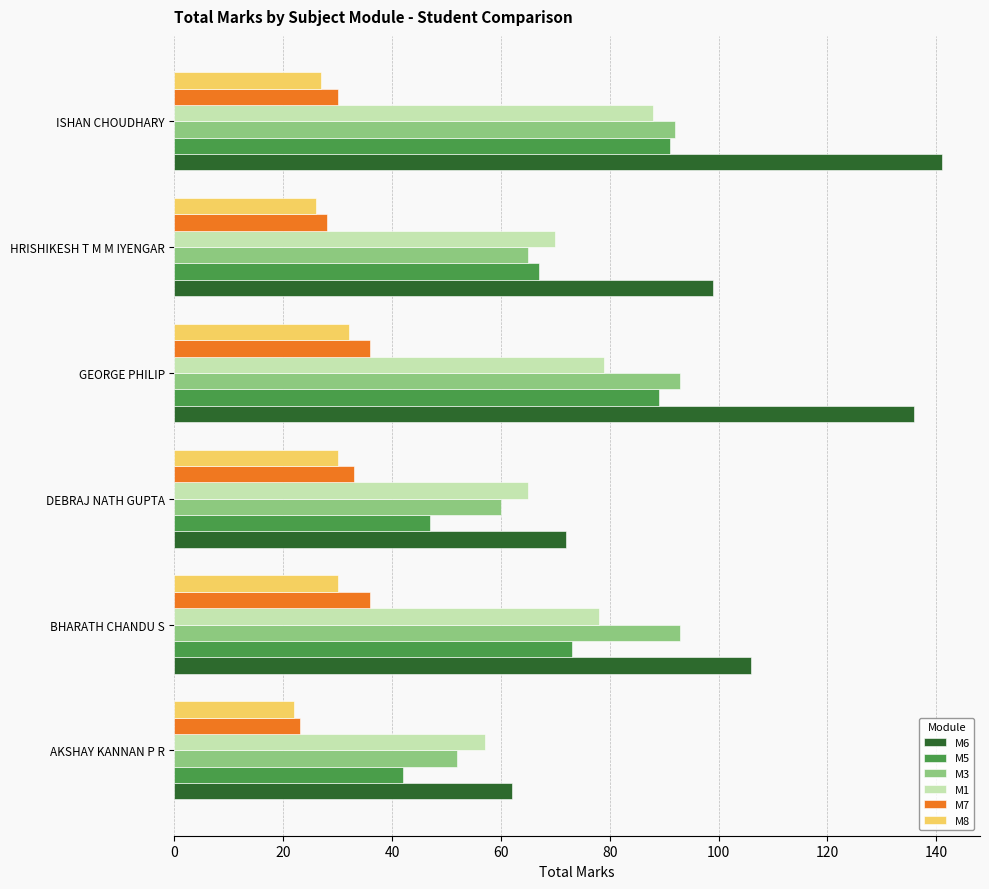

What is the difference between the highest and lowest values at BHARATH CHANDU S?

76